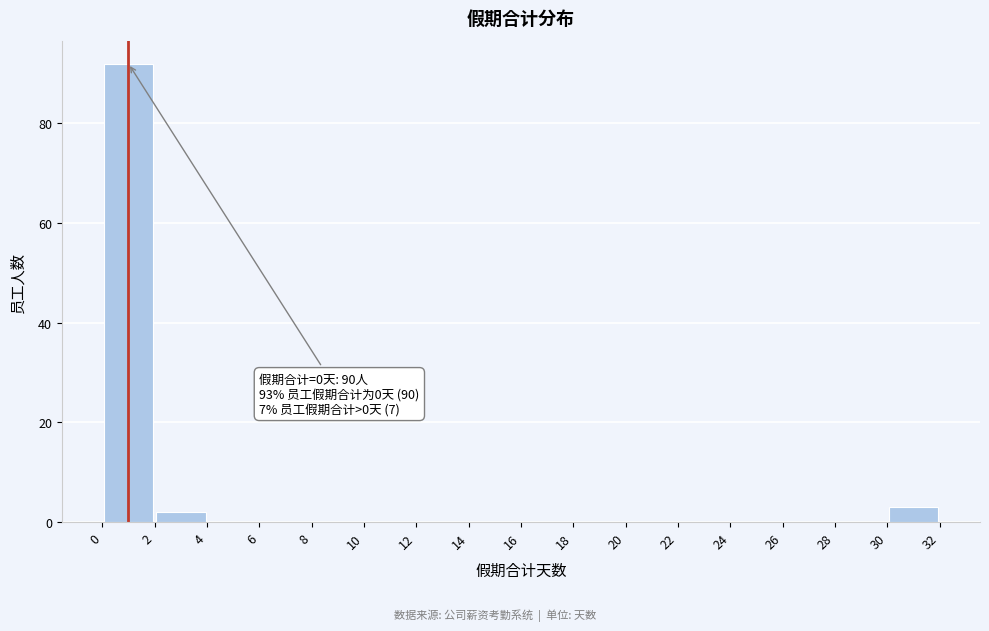

Over which range of the x-axis is the bar tallest?

0 to 2